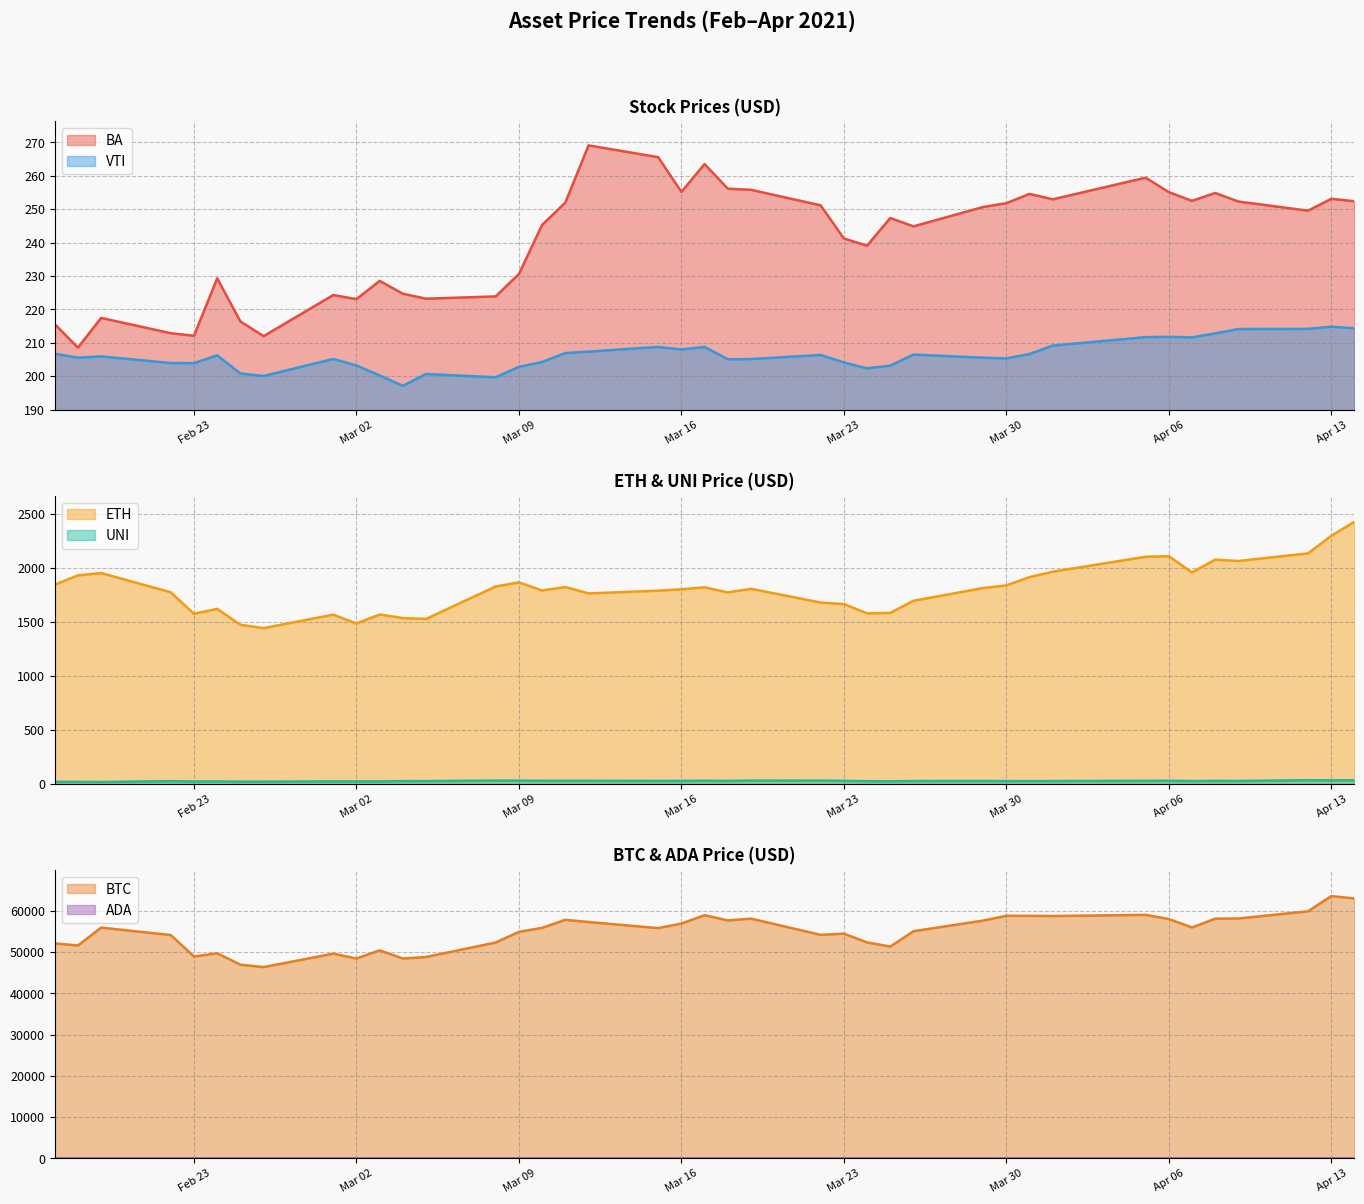

What value does the BA series have at Mar 09?

230.6